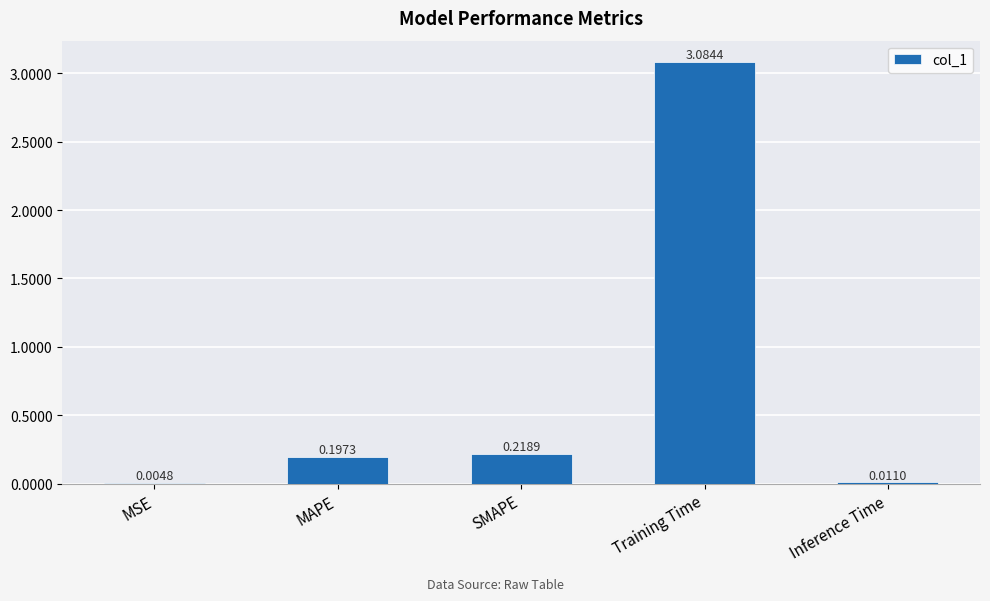

At which label is the value closest to 1?

SMAPE